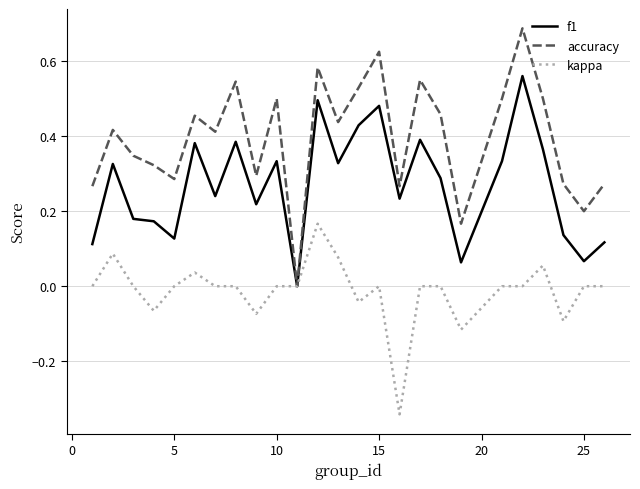

Which series has the largest range (max minus min)?

accuracy